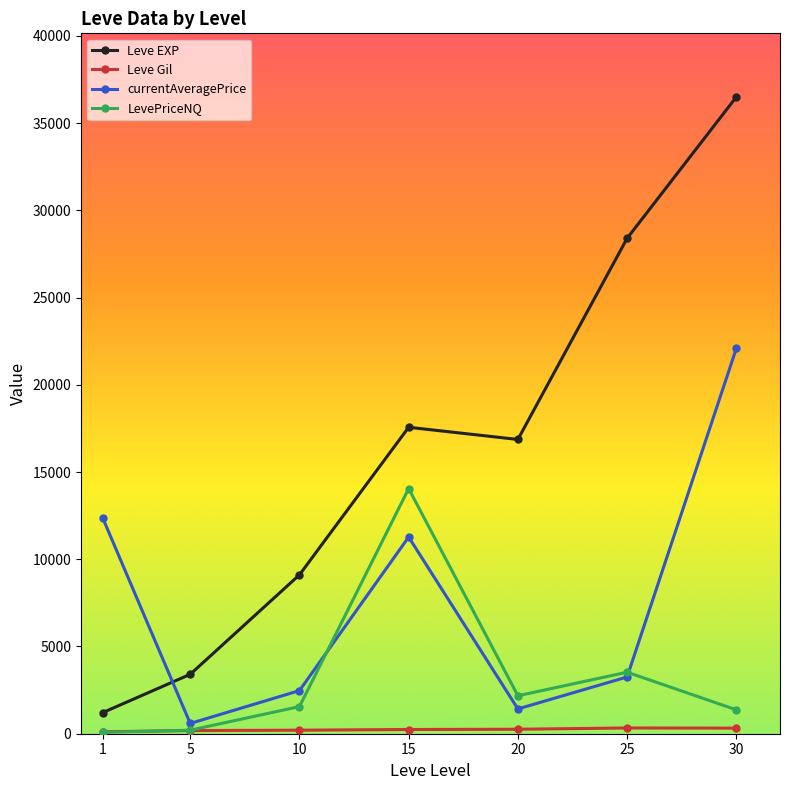

Where is Leve EXP nearest to the value 18852?

15